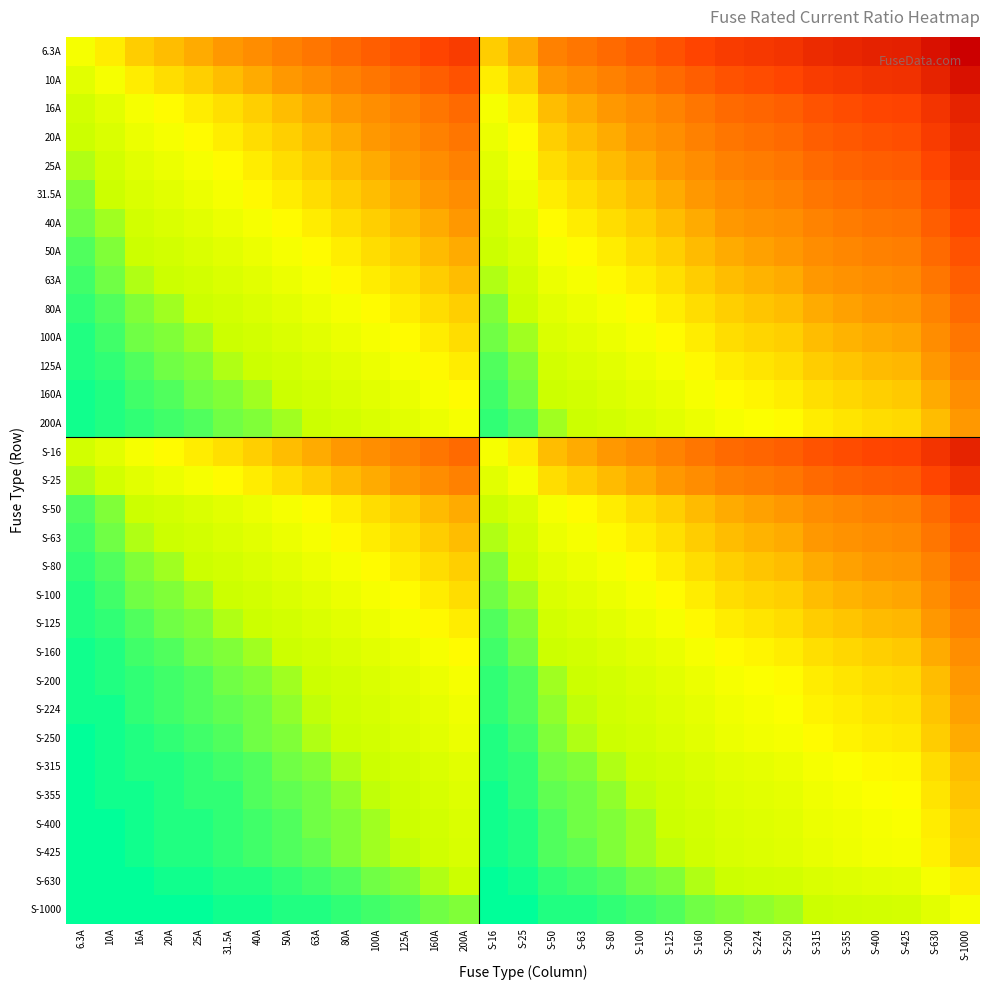

At how many categories does at least one series exceed 4?

5